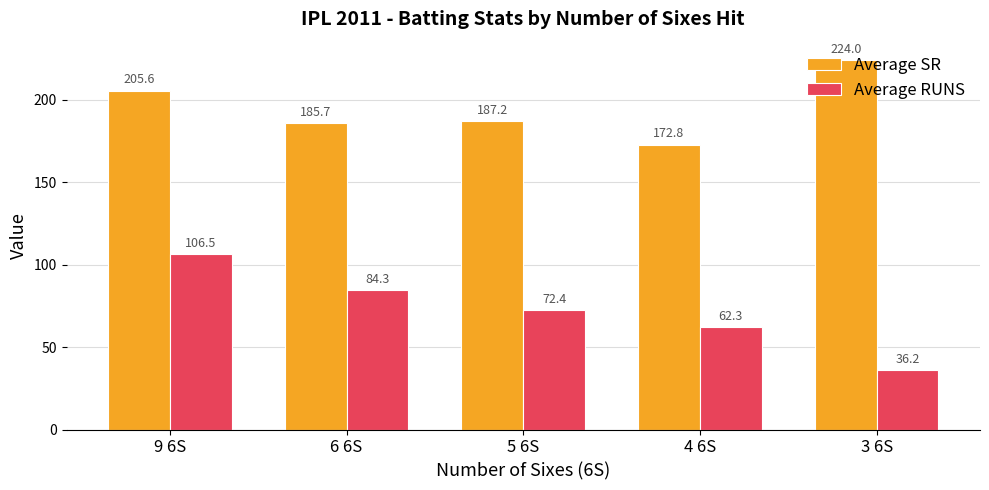

What is the label of the 1st bar from the left?

9 6S